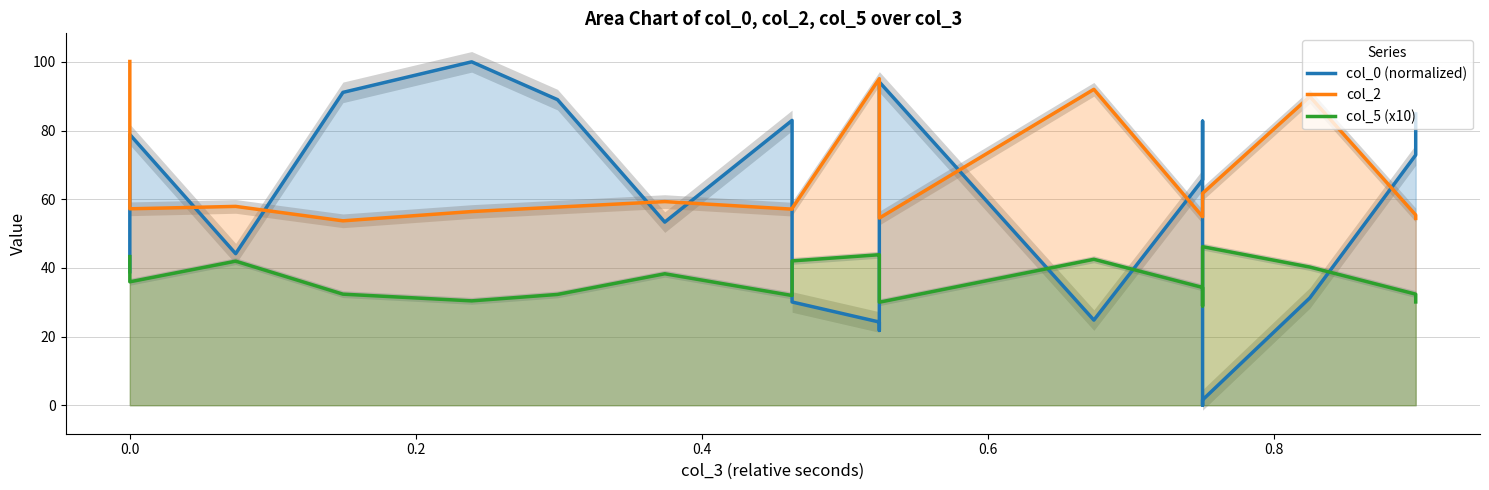

True or false: col_0 (normalized) and col_2 intersect in this chart.

True